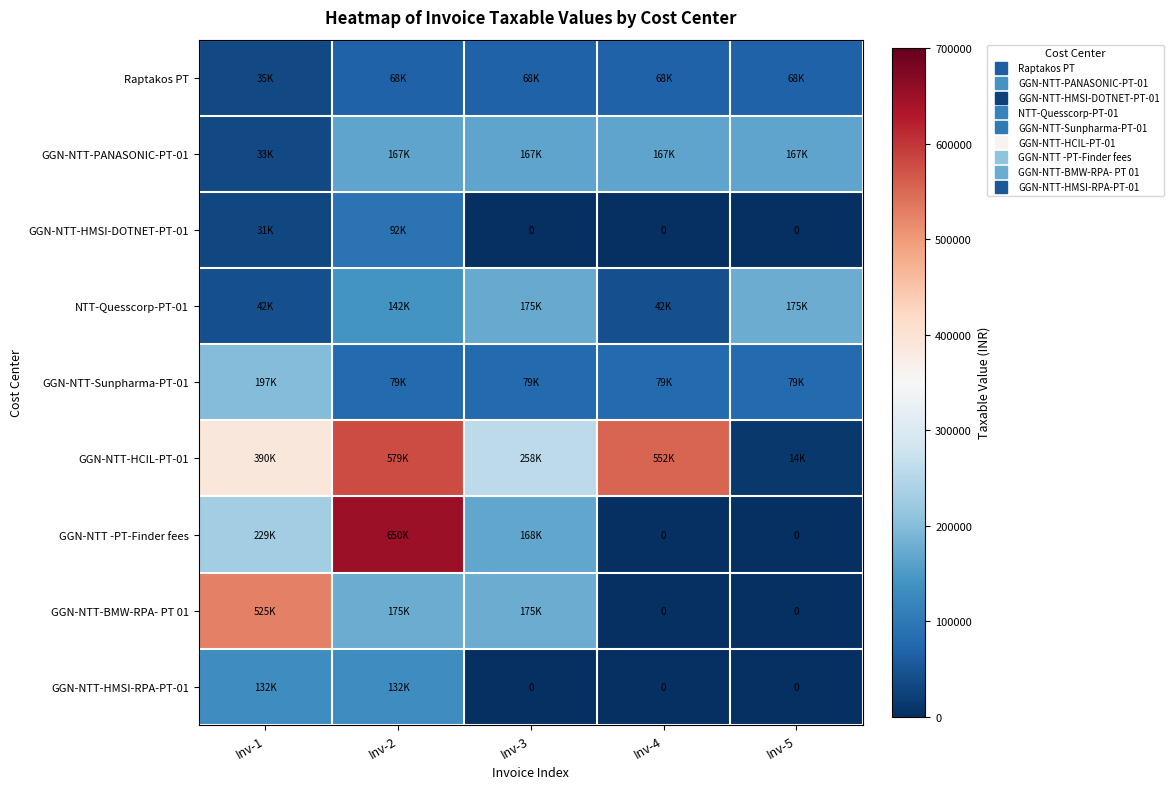

How many distinct data groups are displayed?

9